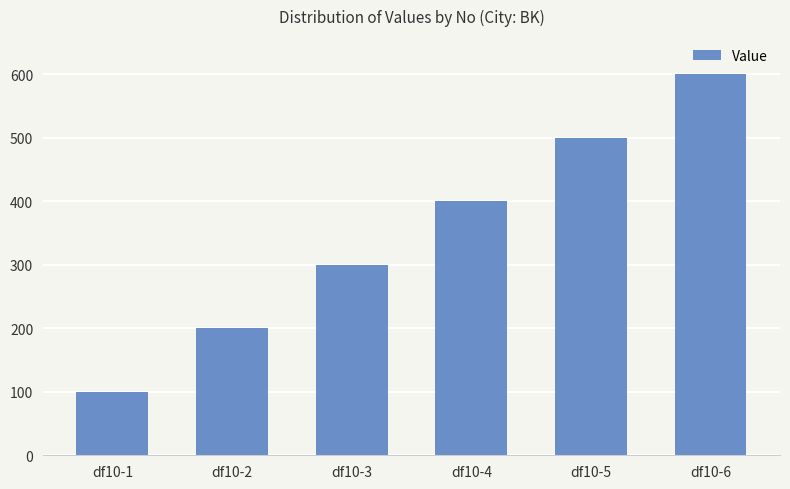

Reading right to left, list all the values displayed in this chart.

600	500	400	300	200	100